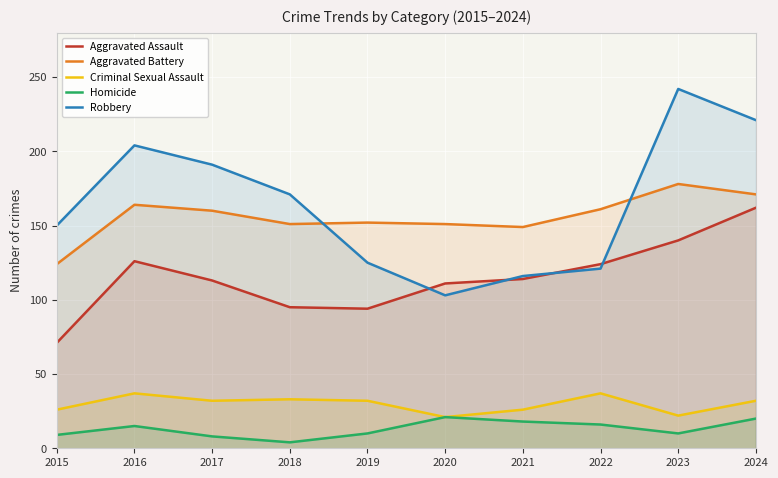

Is it true that Criminal Sexual Assault equals 16 at 2015?

False